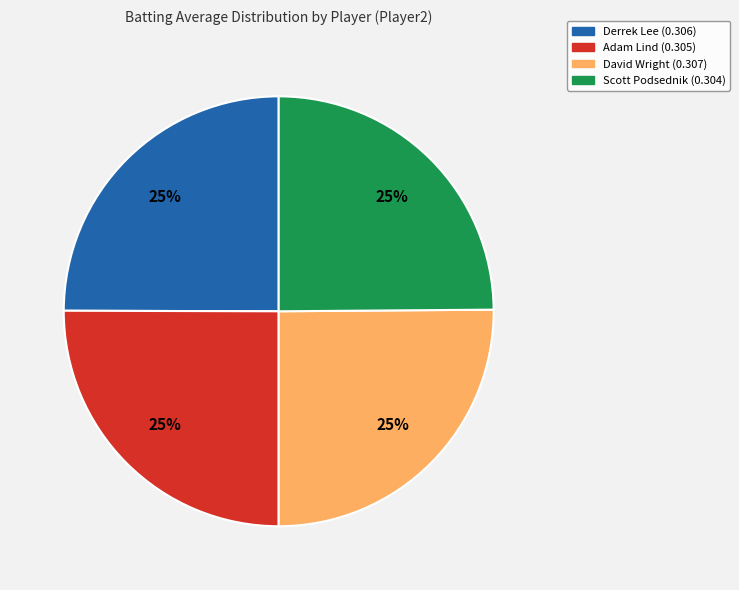

To the nearest percent, what portion does Scott Podsednik represent?

25%